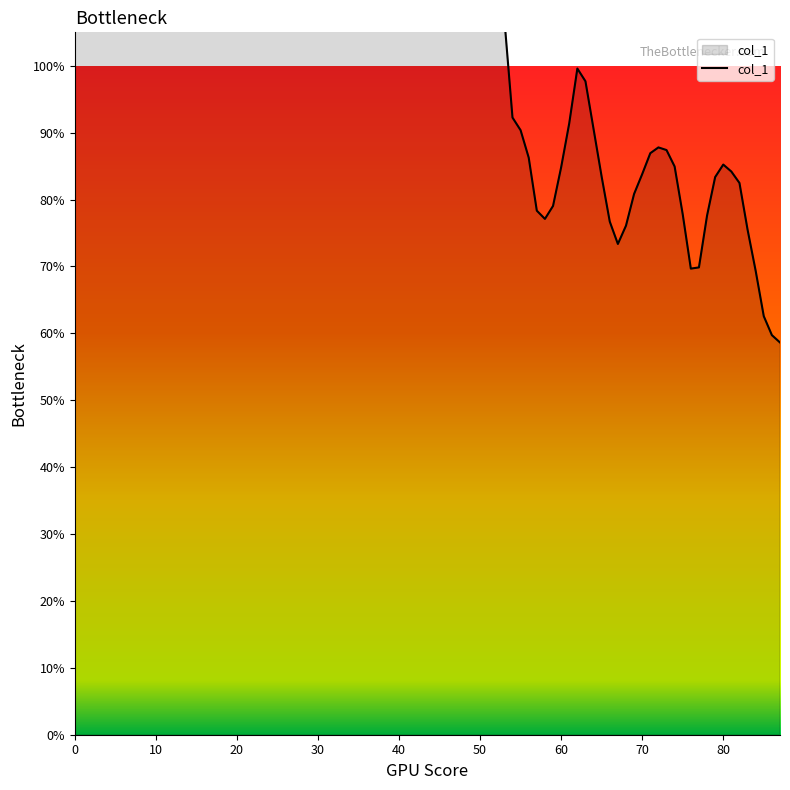

Is it true that the value at 25 is 0.3?

False